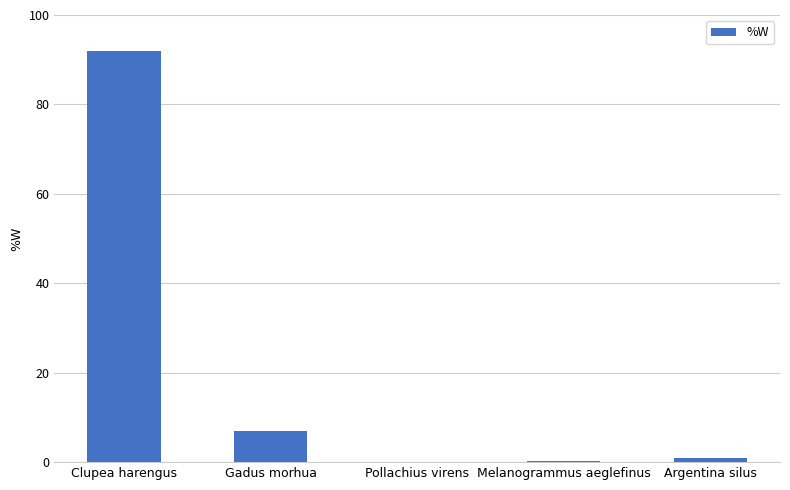

Between Pollachius virens and Clupea harengus, which is larger?

Clupea harengus